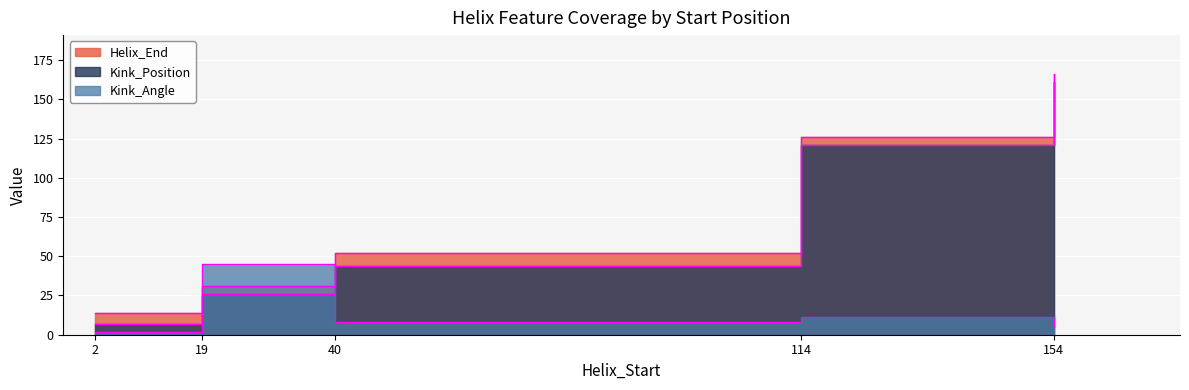

What is the value of the Helix_End point at the 5th from the left?

166.0